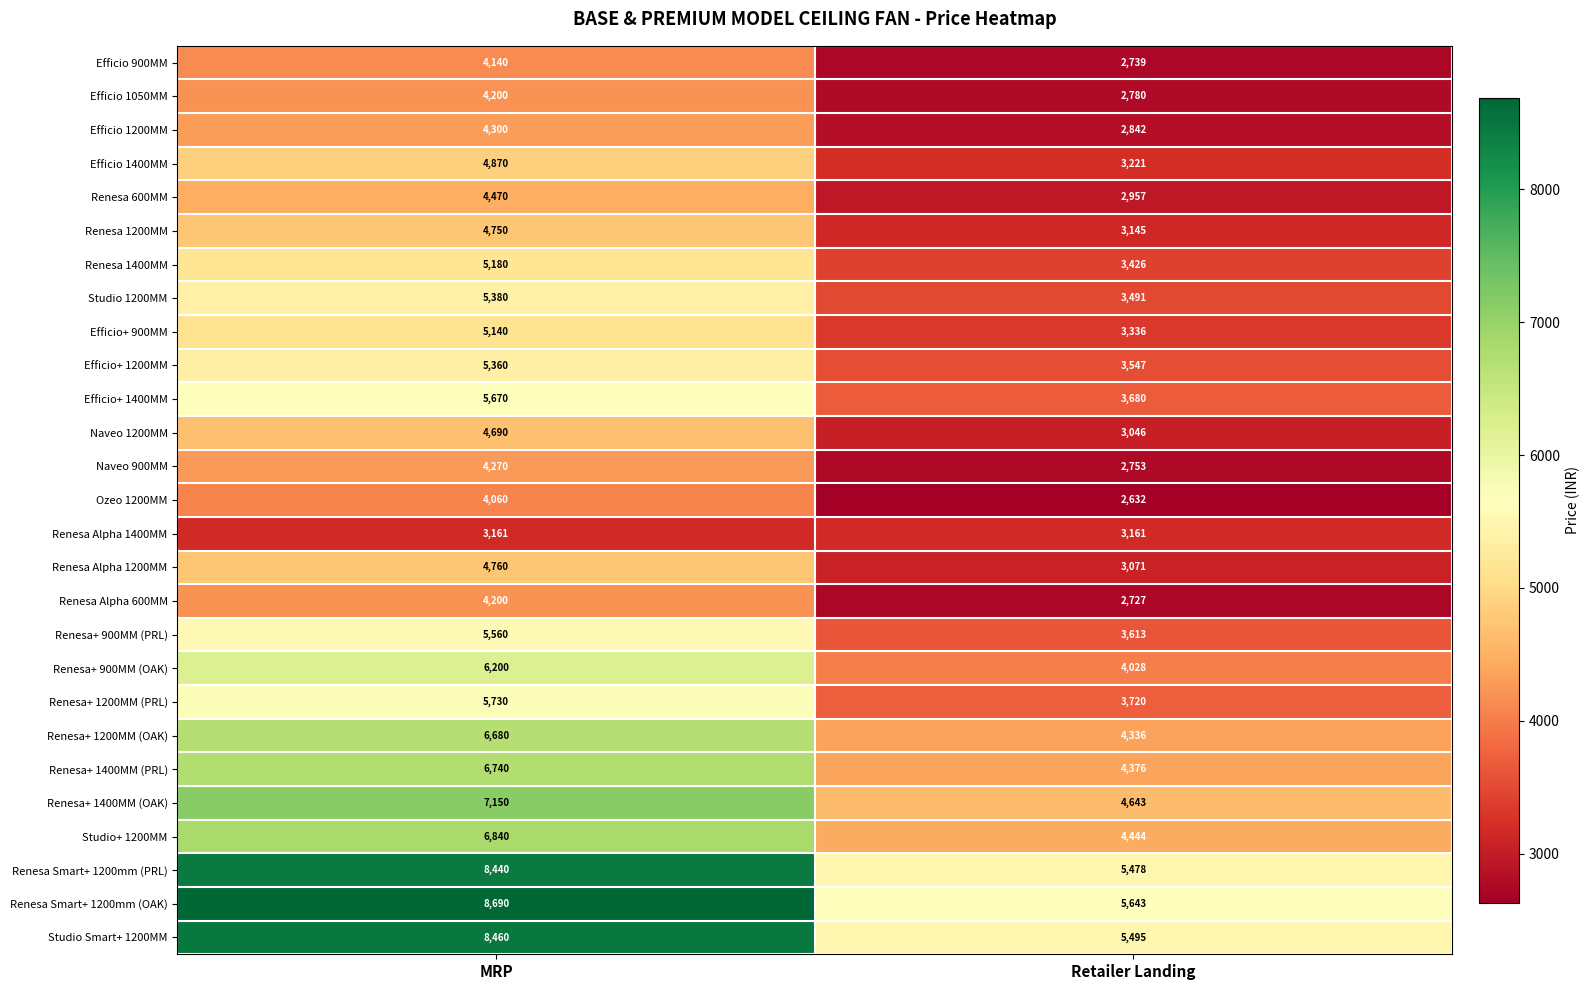

What is the sum of the Renesa Smart+ 1200mm (OAK) values at MRP and Retailer Landing?

14333